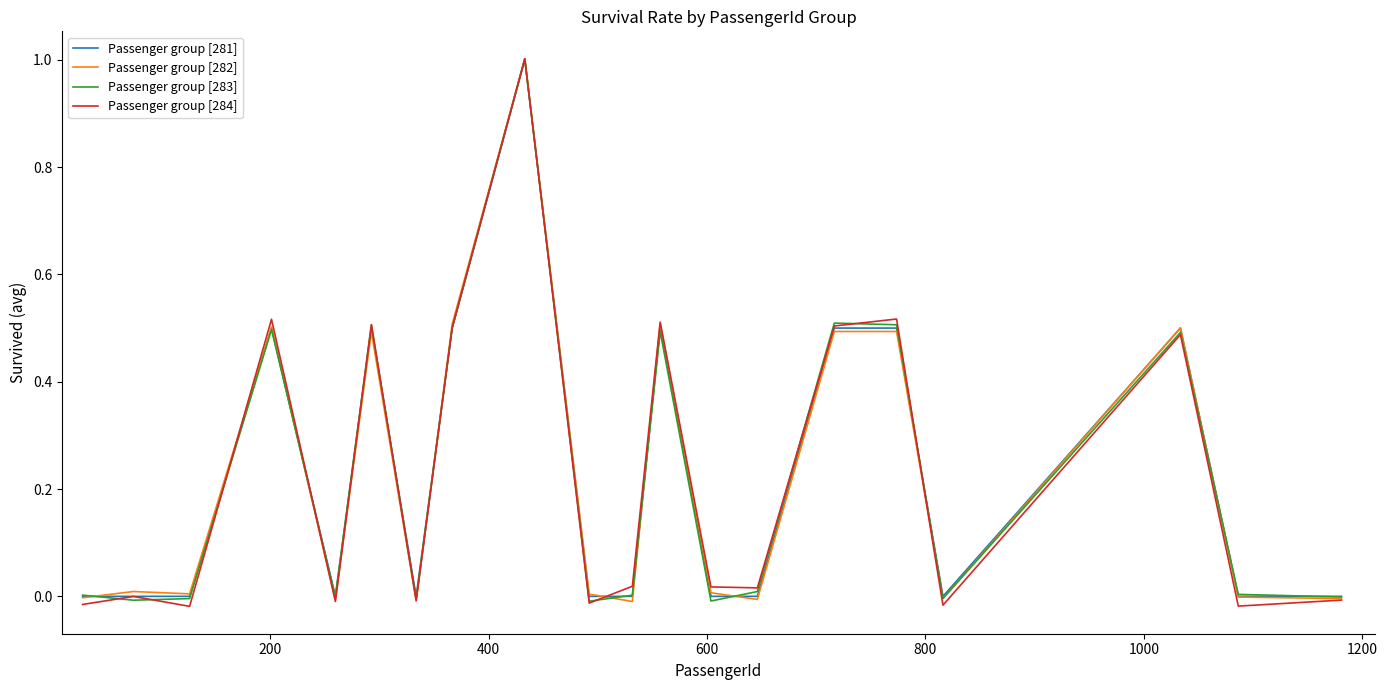

What is the sum of all Passenger group [281] values?

4.5